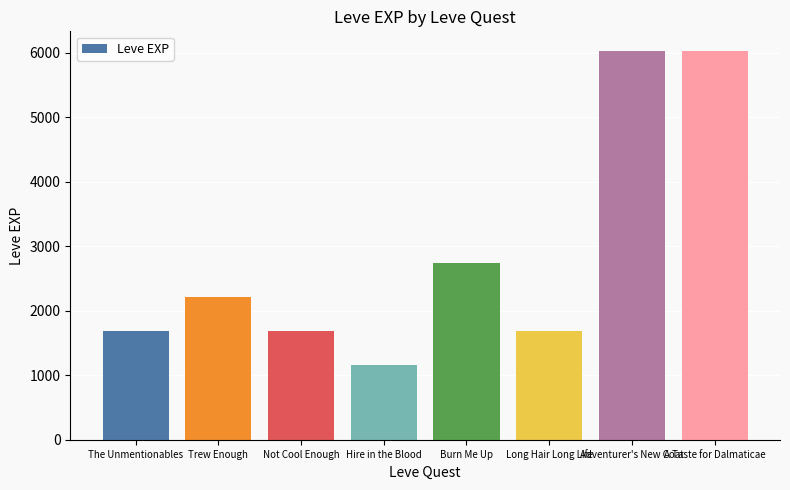

At which label is the value closest to 3595?

Burn Me Up